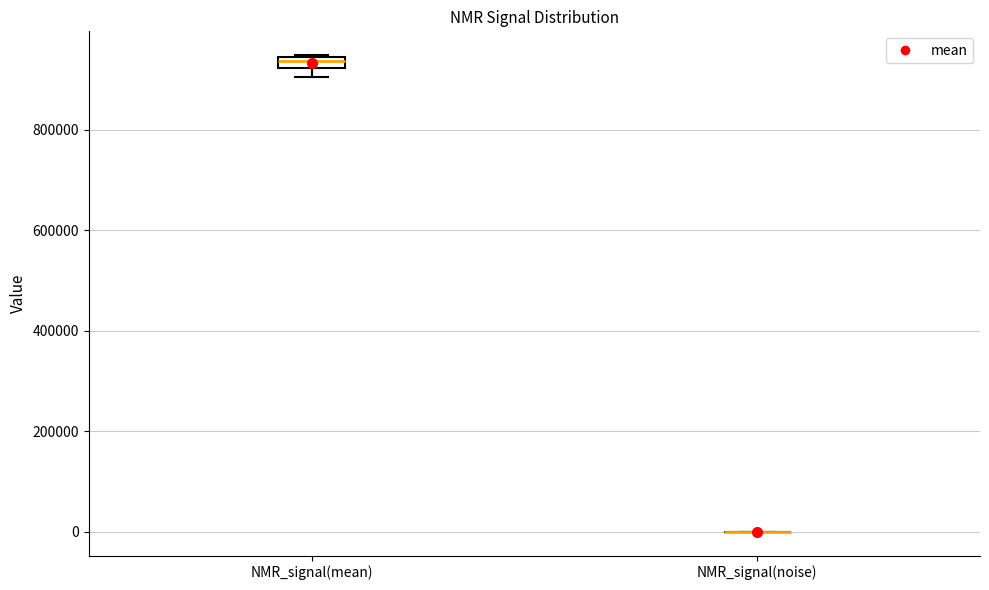

Which box is the tallest, from its lower edge to its upper edge?

NMR_signal(mean)